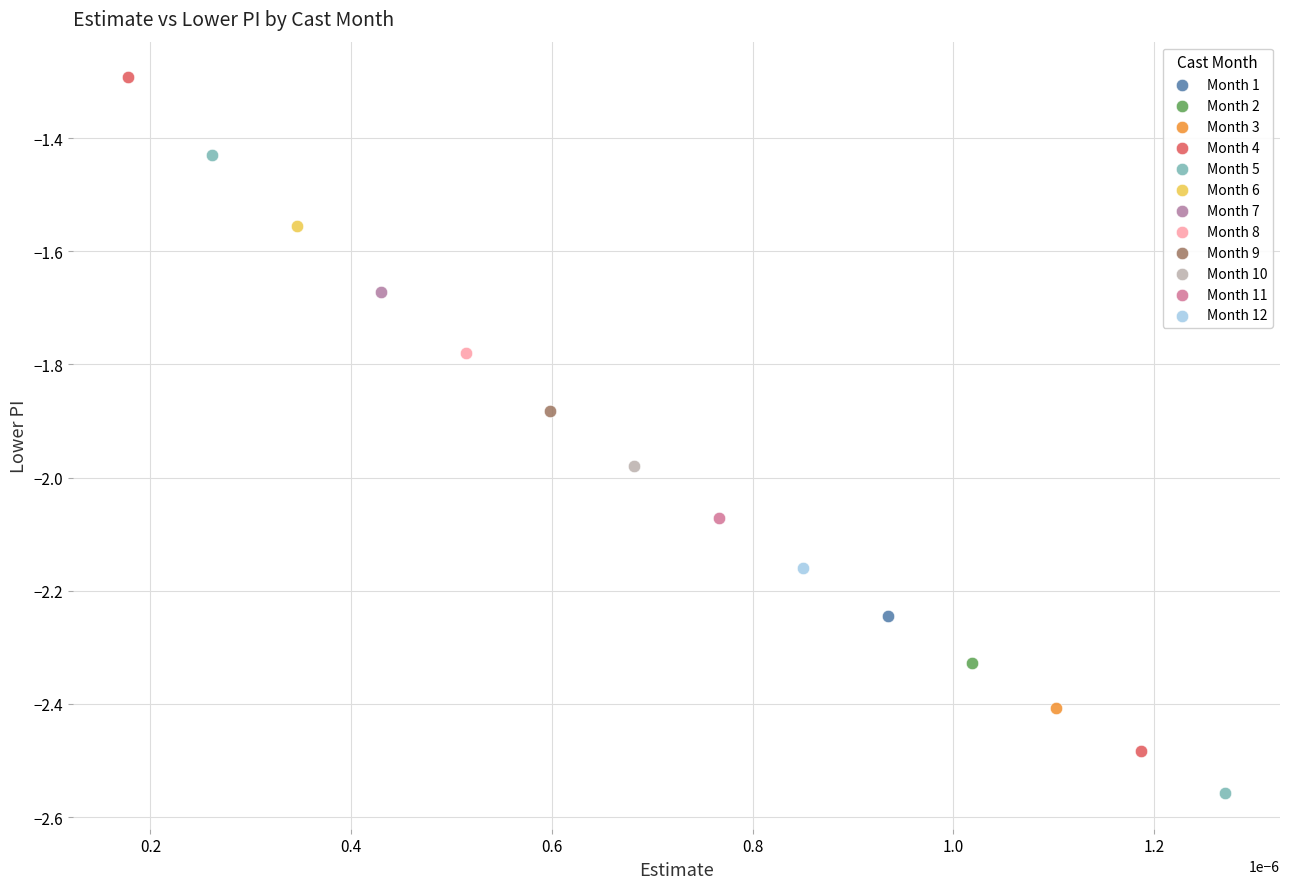

What are all the series names shown in the legend?

Month 1, Month 2, Month 3, Month 4, Month 5, Month 6, Month 7, Month 8, Month 9, Month 10, Month 11, Month 12